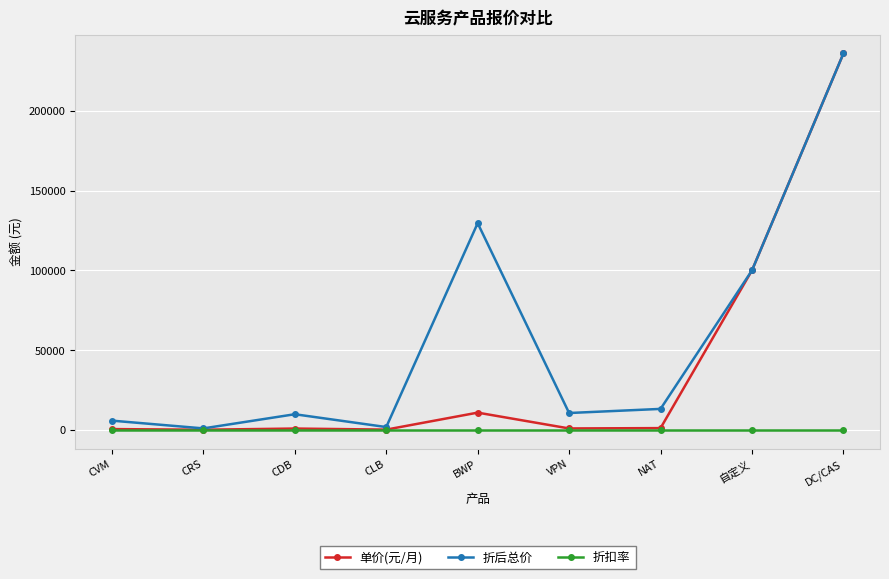

At which category does the chart reach its peak across all series?

DC/CAS